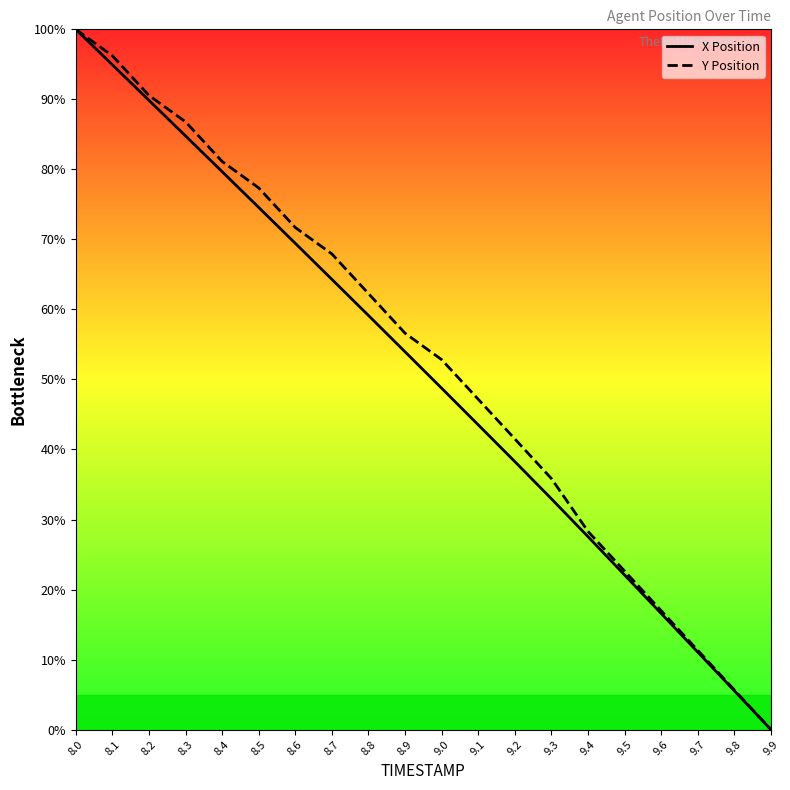

Does the chart have visible grid lines?

No